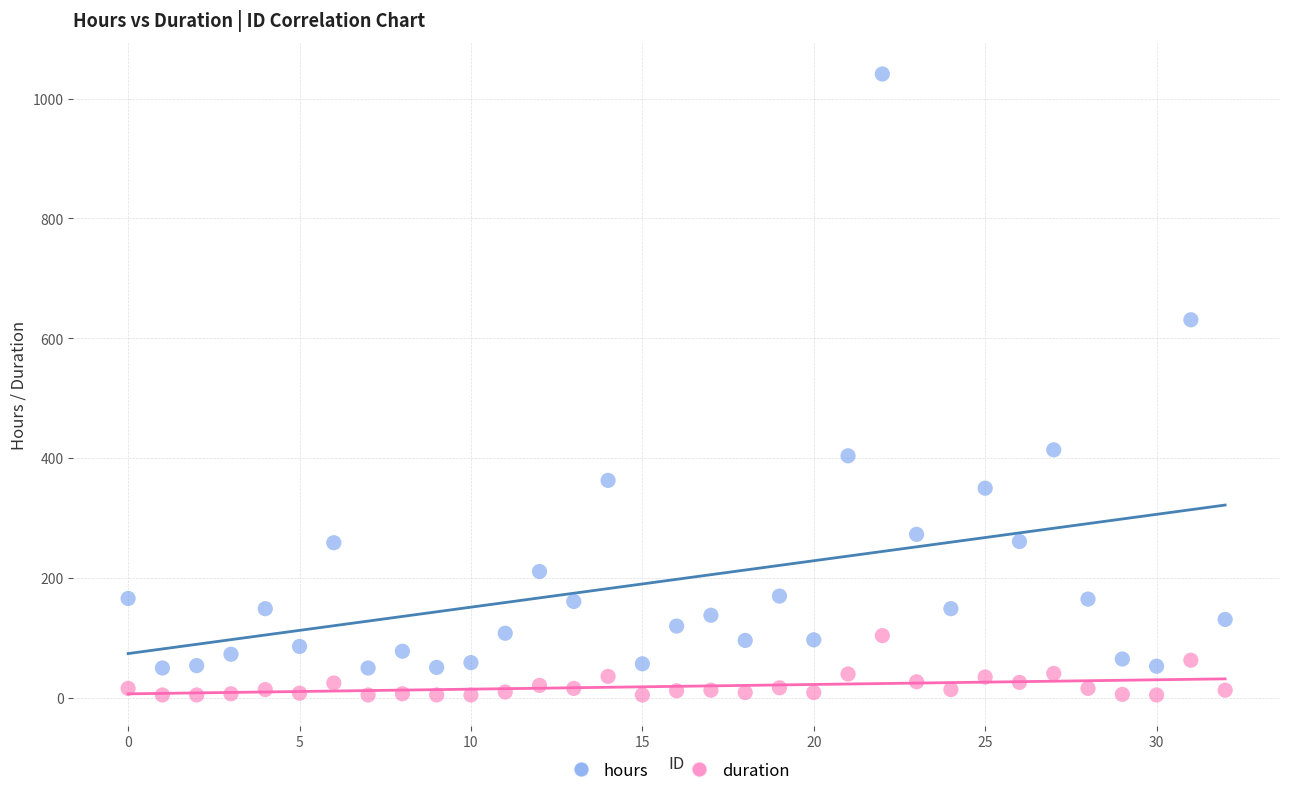

Which series has the widest spread of Y values?

hours